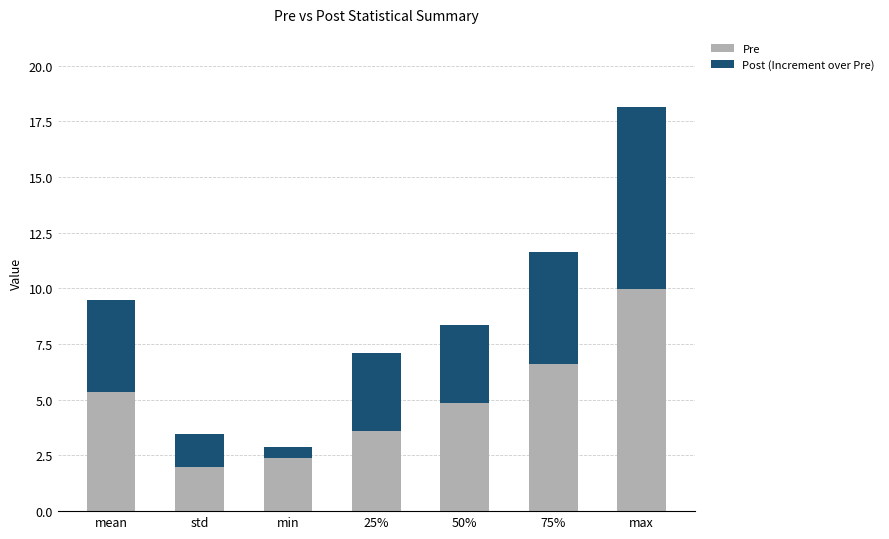

What are all the series names shown in the legend?

Pre, Post (Increment over Pre)